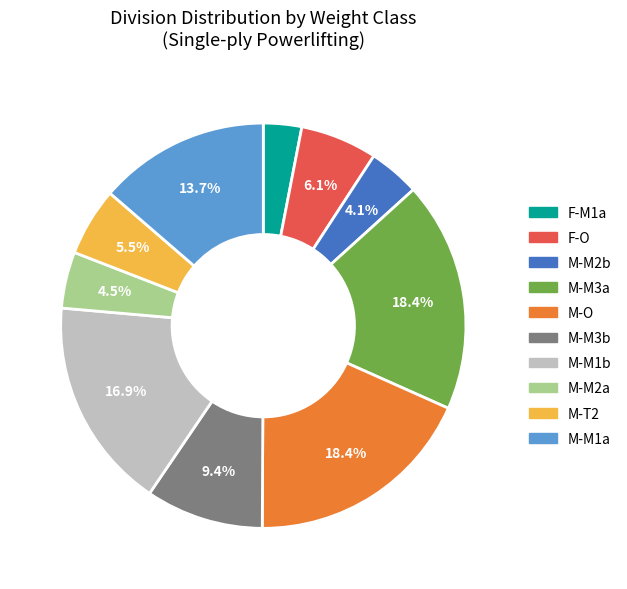

What percentage do M-T2 and M-M2a together represent?

10.0%